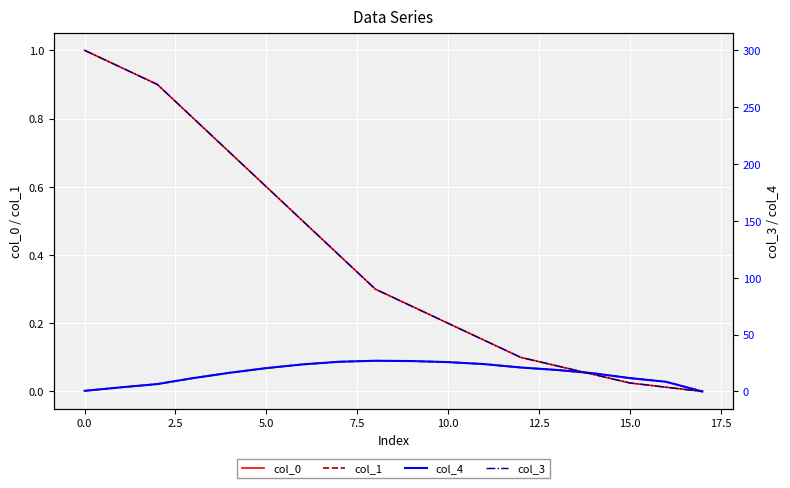

True or false: col_0 has more than 2 points higher than both neighbors.

False